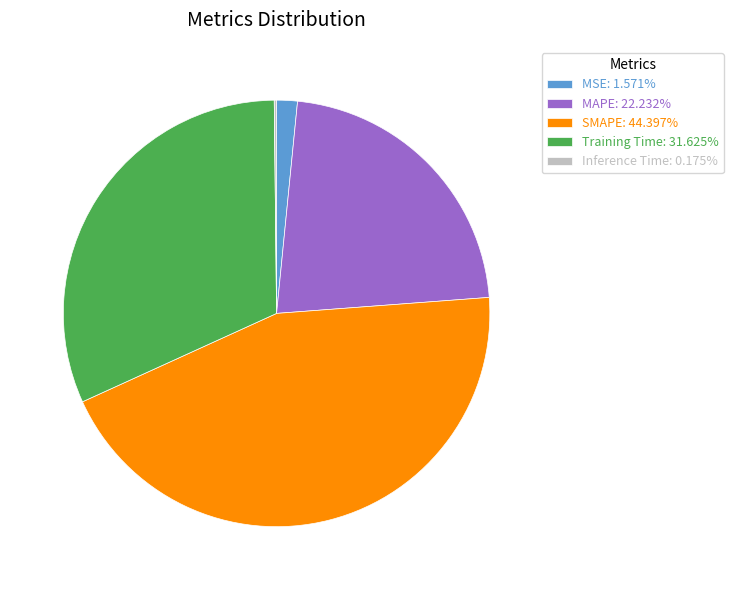

Do MSE: 1.571% and SMAPE: 44.397% together represent more than half of the pie?

No